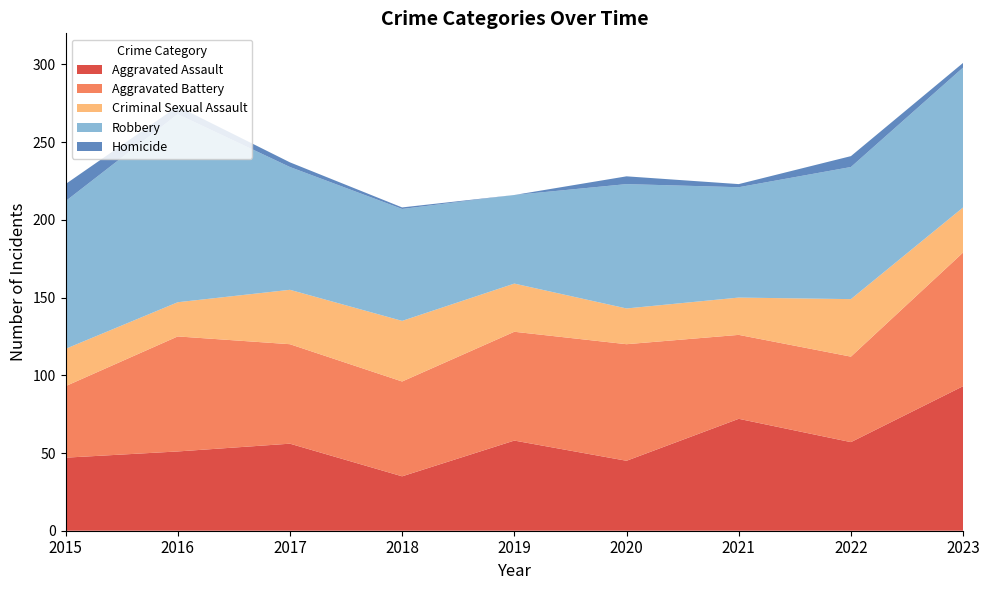

Reading left to right, transcribe all the data shown in this chart.

Aggravated Assault: 2015=47	2016=51	2017=56	2018=35	2019=58	2020=45	2021=72	2022=57	2023=93
Aggravated Battery: 2015=46	2016=74	2017=64	2018=61	2019=70	2020=75	2021=54	2022=55	2023=86
Criminal Sexual Assault: 2015=24	2016=22	2017=35	2018=39	2019=31	2020=23	2021=24	2022=37	2023=29
Robbery: 2015=95	2016=121	2017=79	2018=72	2019=57	2020=80	2021=71	2022=85	2023=90
Homicide: 2015=11	2016=5	2017=3	2018=1	2019=0	2020=5	2021=2	2022=7	2023=3